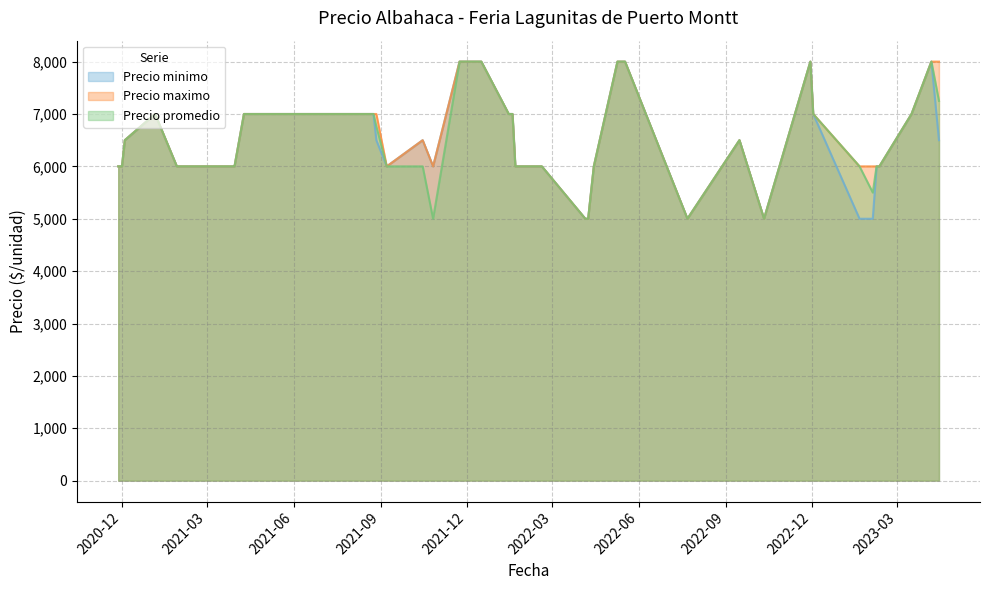

What are all the series names shown in the legend?

Precio minimo, Precio maximo, Precio promedio